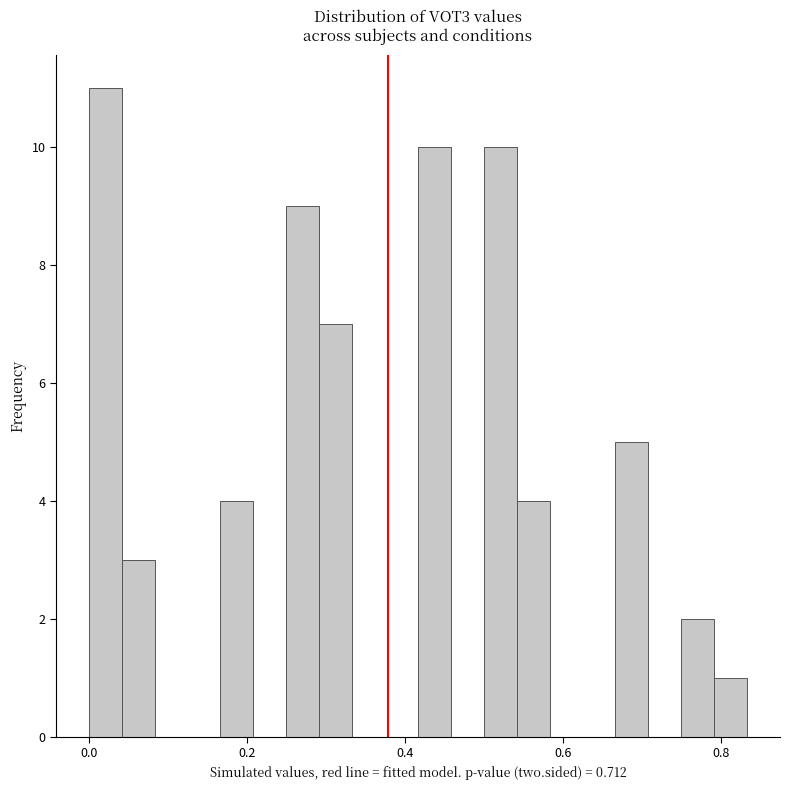

Read against the x-axis, roughly where is the centre of the tallest bar?

0.02